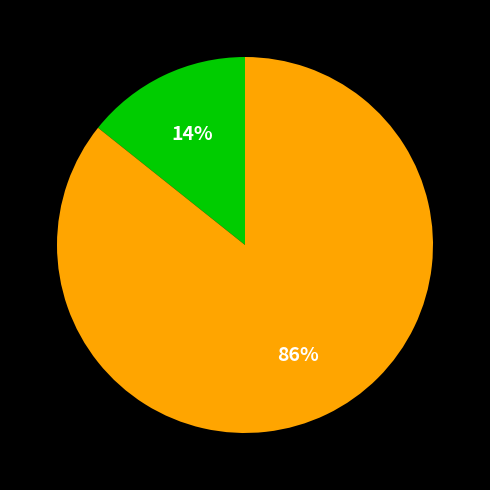

To the nearest percent, what is the average slice percentage?

50%